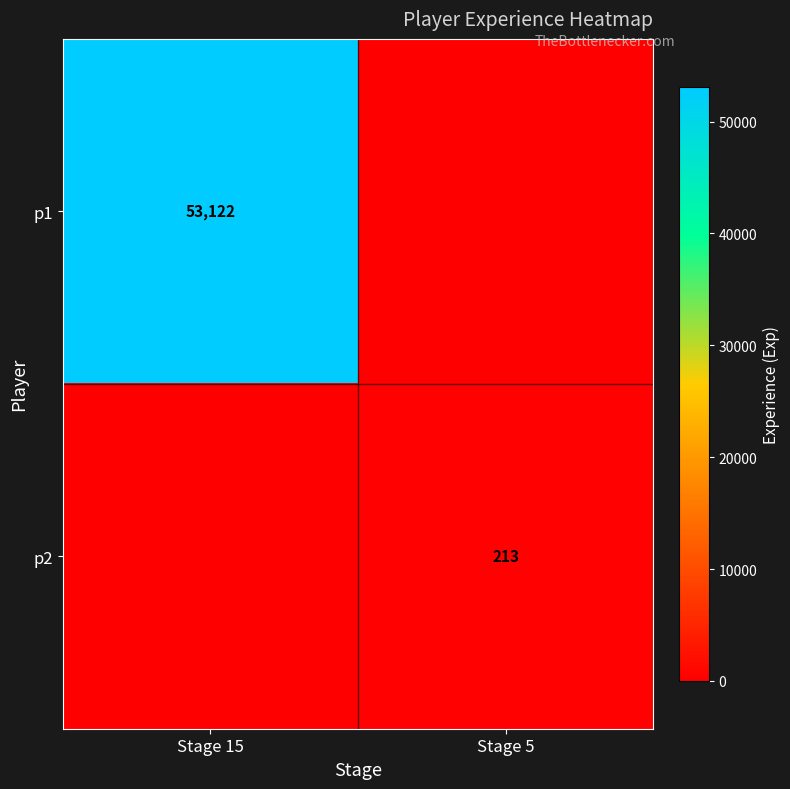

The p1 series shows 71981 at Stage 15. True or false?

False